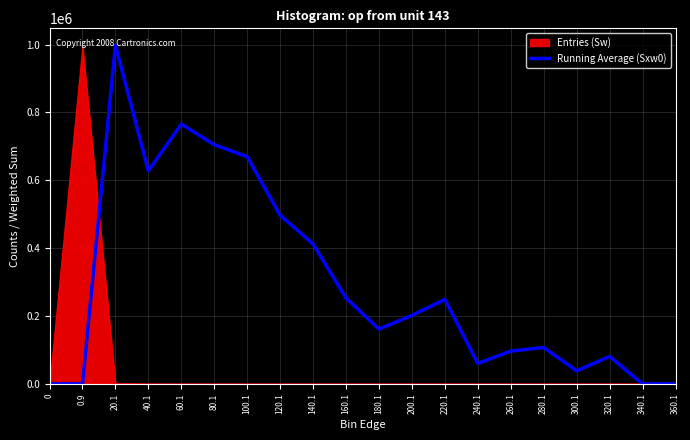

Rank the categories by value from lowest to highest.

0, 0.9, 340.1, 360.1, 300.1, 240.1, 320.1, 260.1, 280.1, 180.1, 200.1, 220.1, 160.1, 140.1, 120.1, 40.1, 100.1, 80.1, 60.1, 20.1